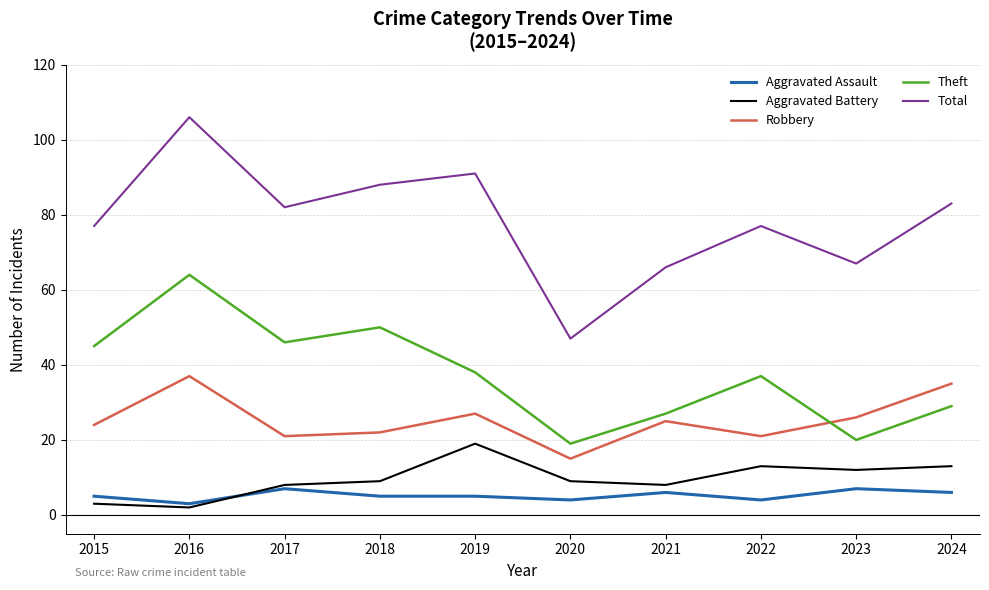

True or false: Total has a value of 67 at 2023.

True